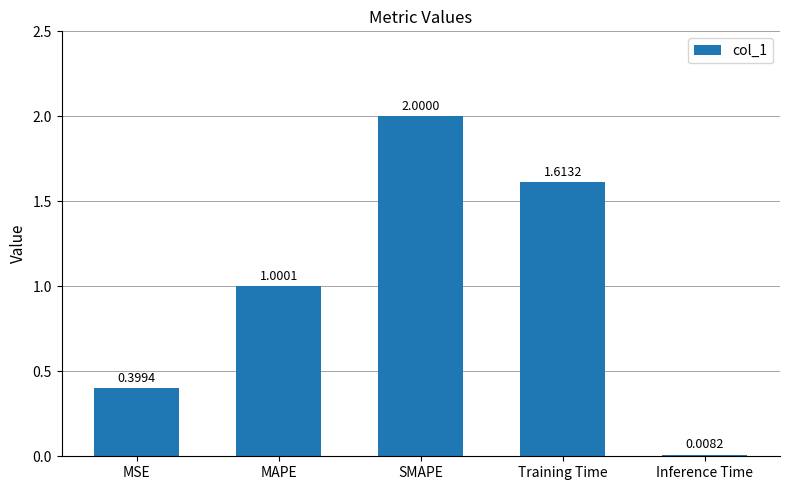

At which label does the data first exceed 1?

MAPE